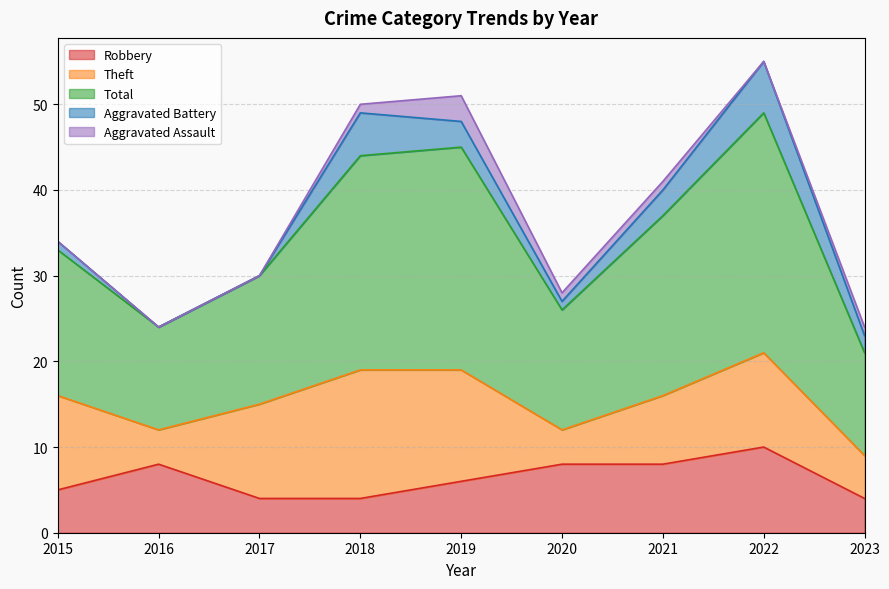

True or false: Robbery has a value of 5 at 2015.

True